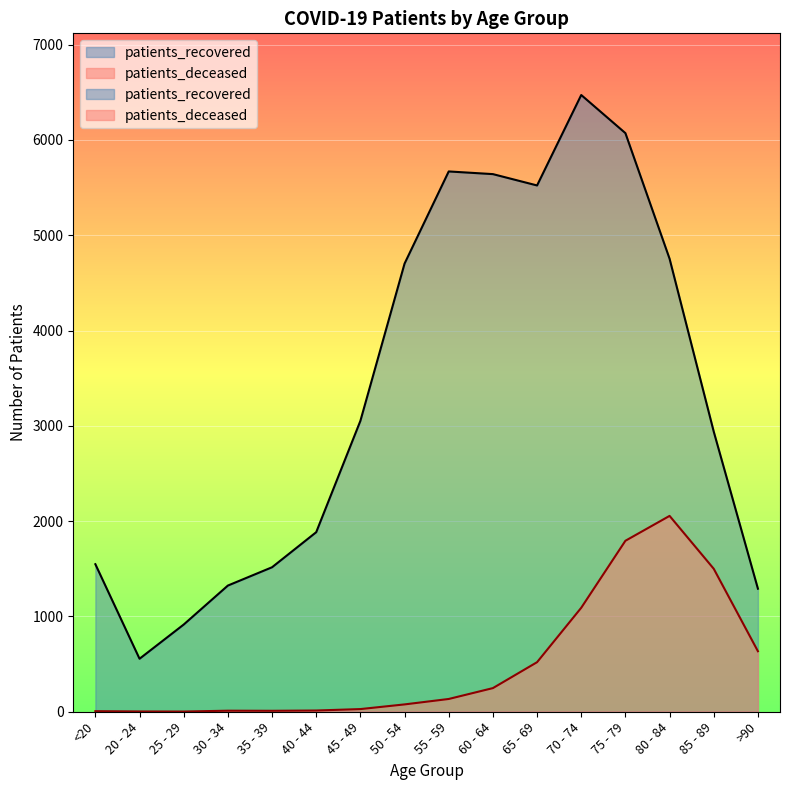

Is the value of patients_recovered at 20 - 24 greater than the value of patients_deceased at 35 - 39?

Yes